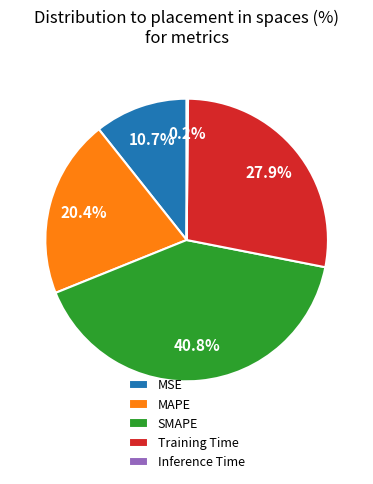

Does MSE account for over 50% of the chart?

No